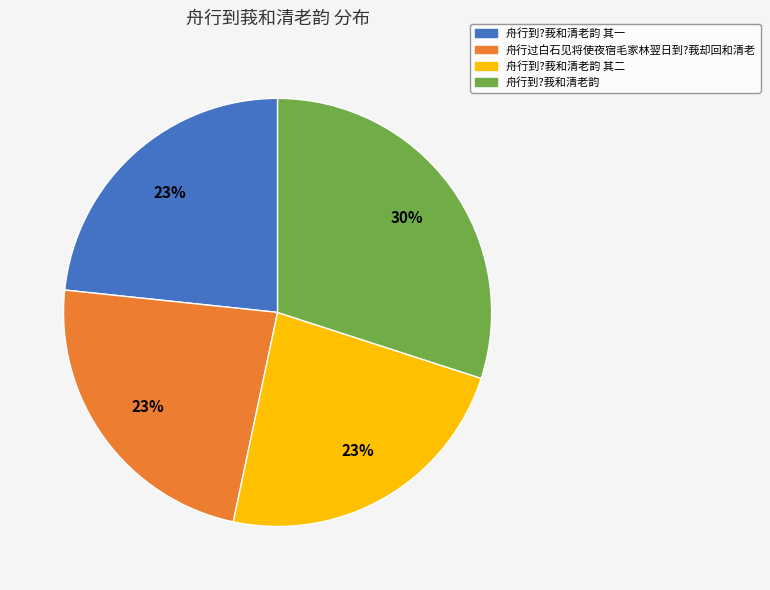

How many segments does this pie chart have?

4